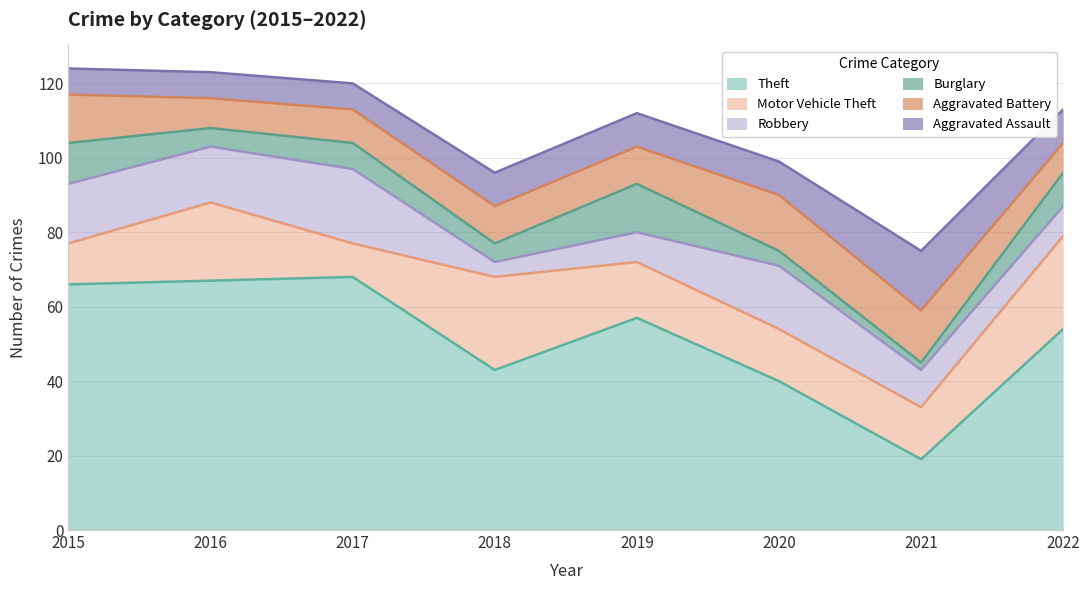

What is the difference between the second highest and second lowest values in the Aggravated Battery series?

6